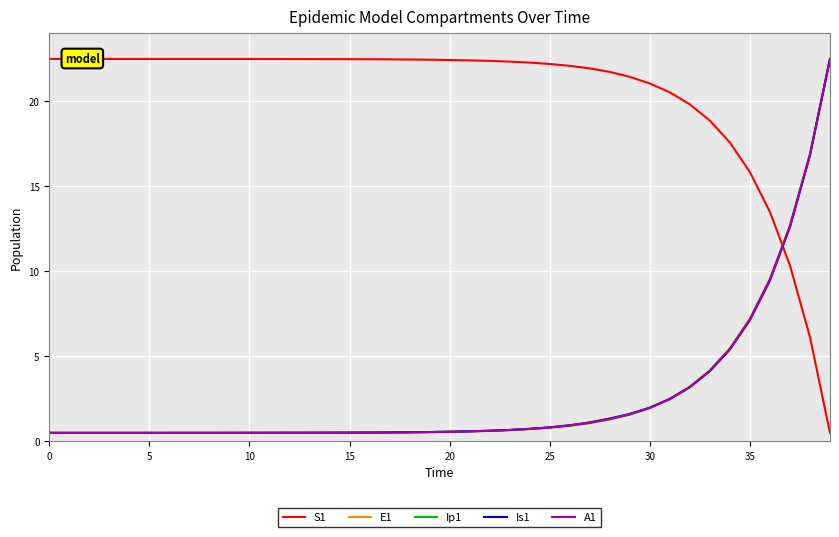

How many distinct data groups are displayed?

5